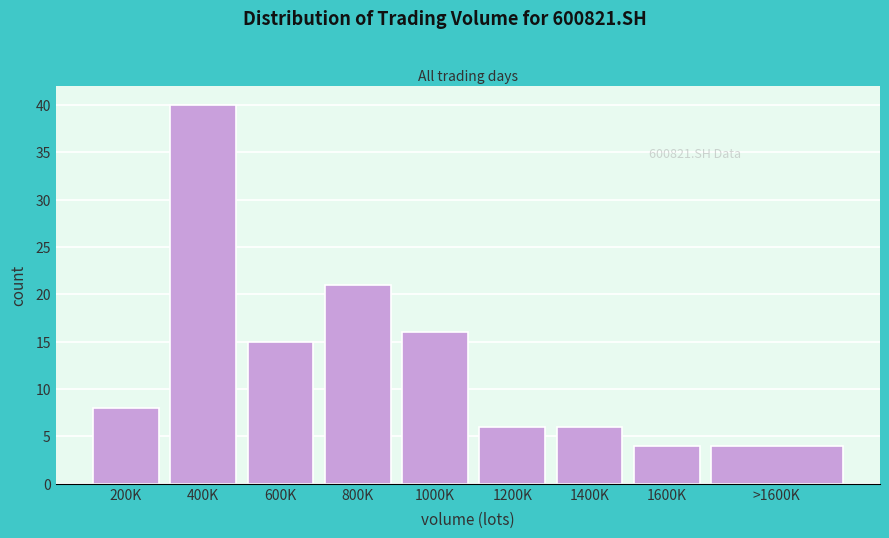

Reading left to right, list all the values displayed in this chart.

8	40	15	21	16	6	6	4	4